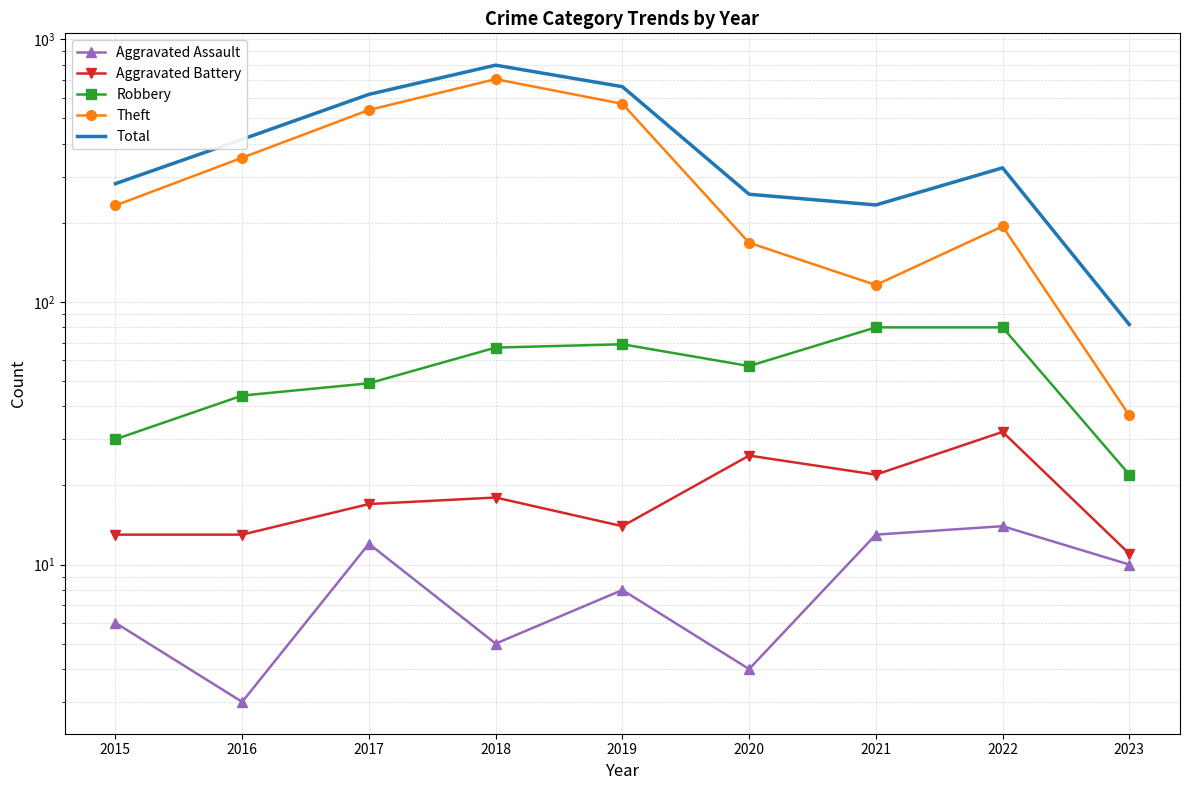

Which category has the highest value in the Robbery series?

2021